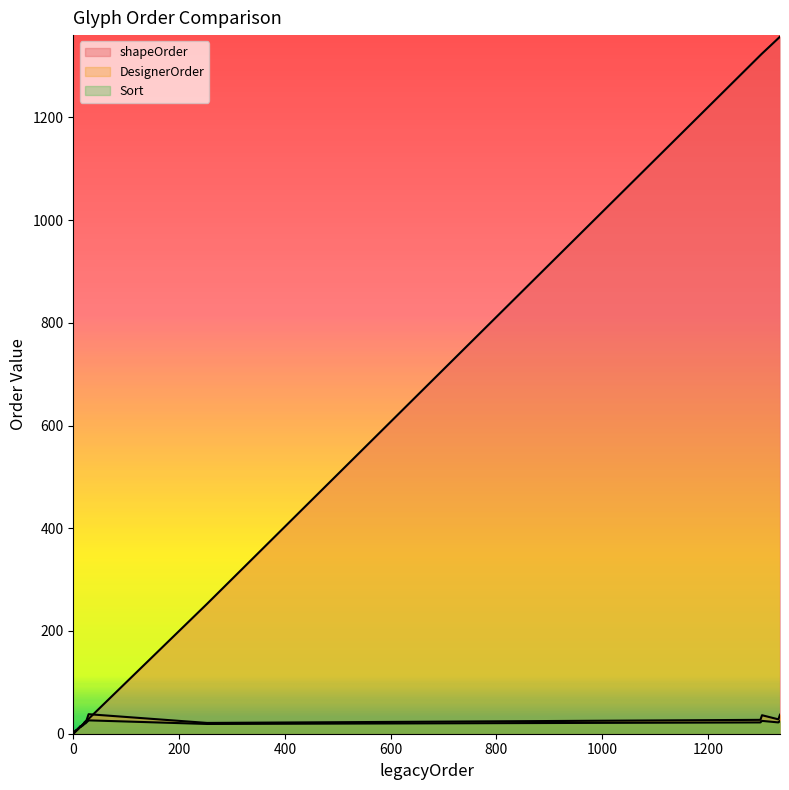

What is the maximum value for DesignerOrder?

38